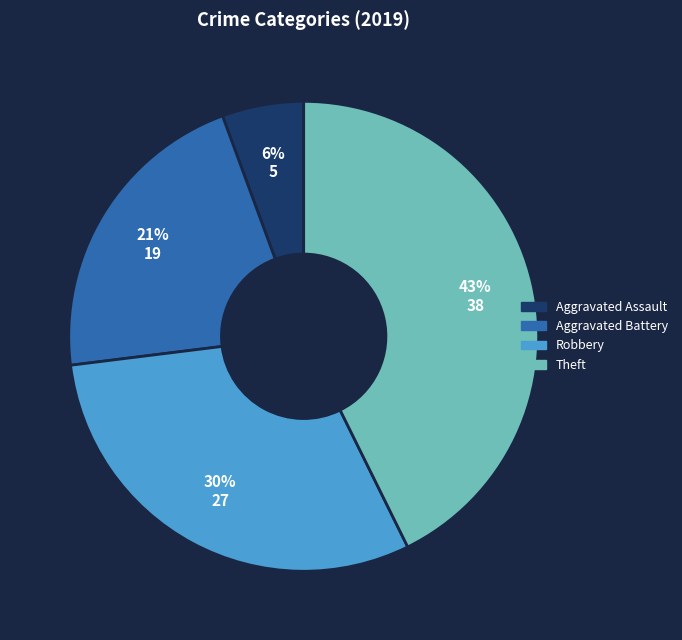

Which has a higher value, Aggravated Assault or Theft?

Theft